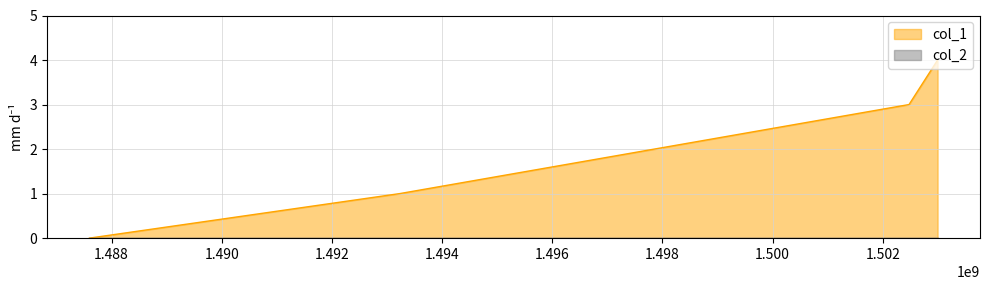

At which label does the data first exceed 3?

1502994094